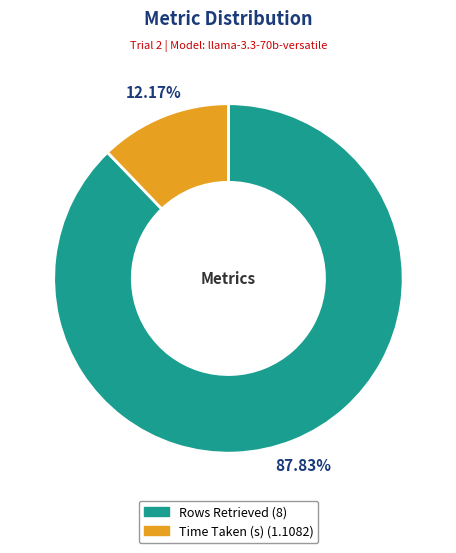

How many slices are in this pie chart?

2